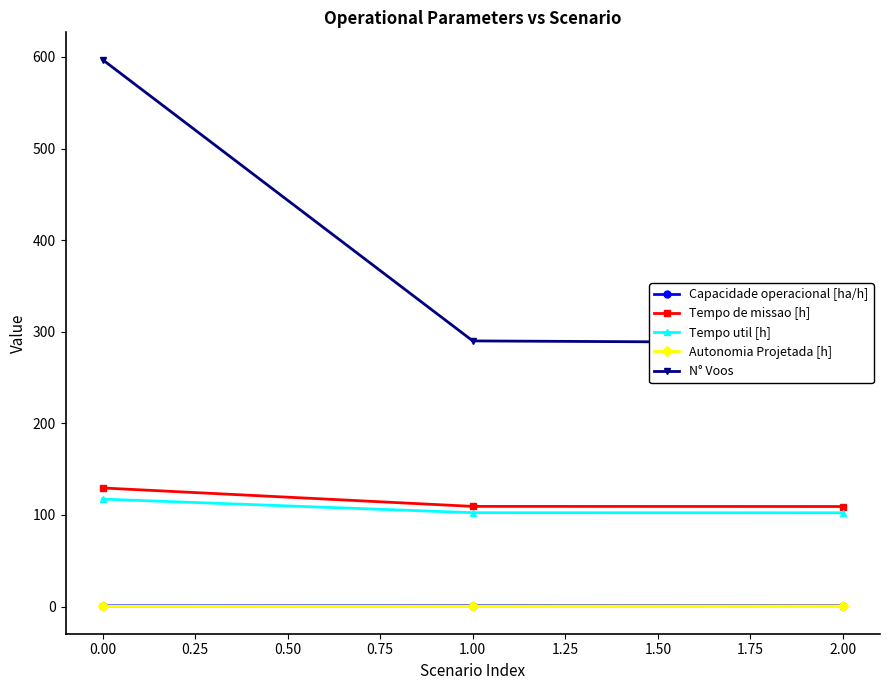

What is the minimum value for Tempo util [h]?

102.4